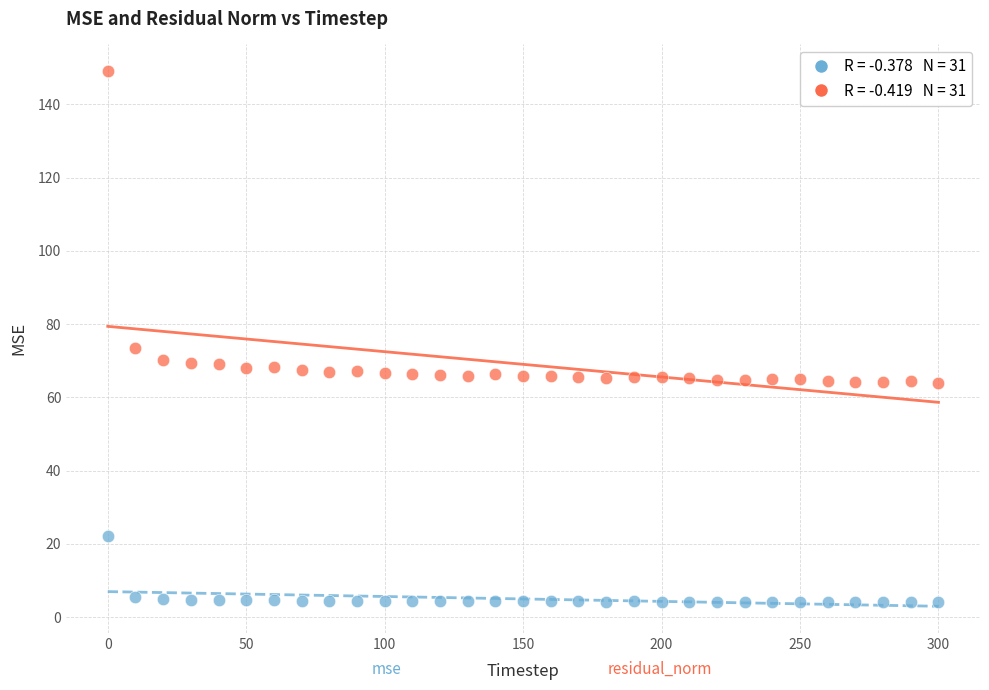

Across all data points, what is the range of Y values (max minus min)?

145.0